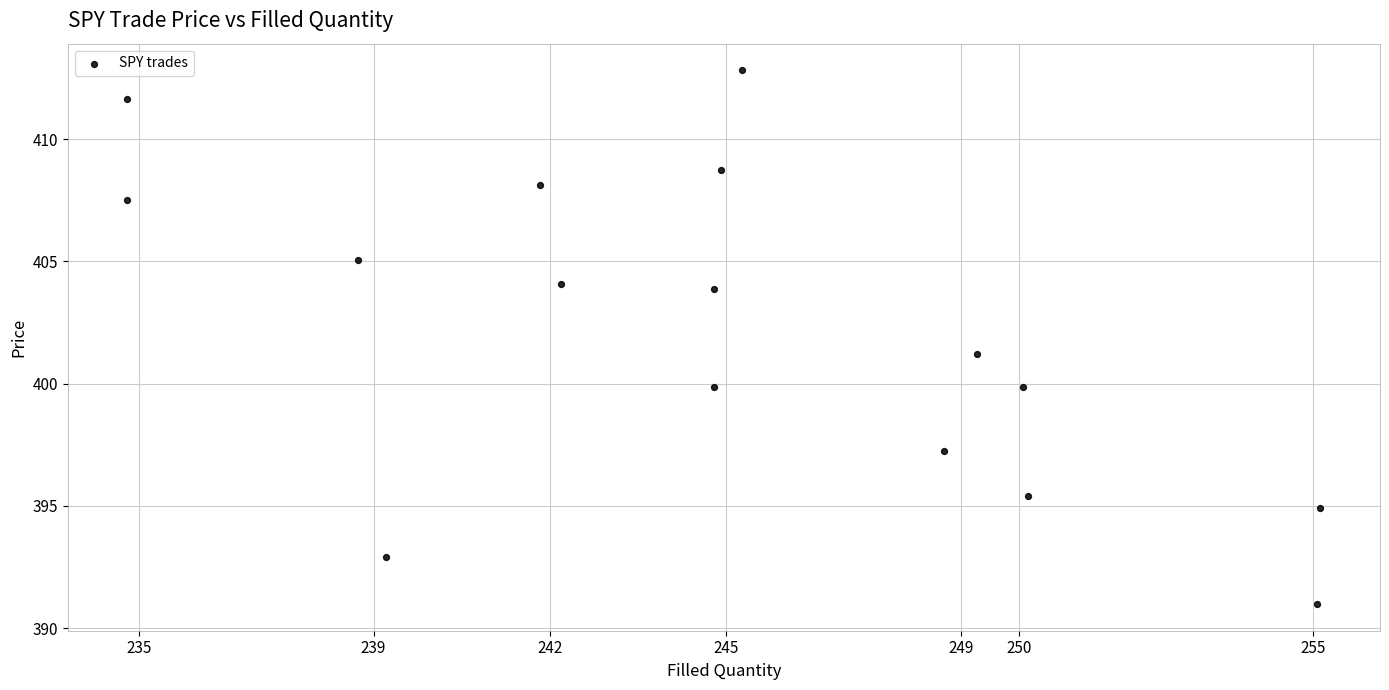

What is the range of Y values (max minus min)?

21.8